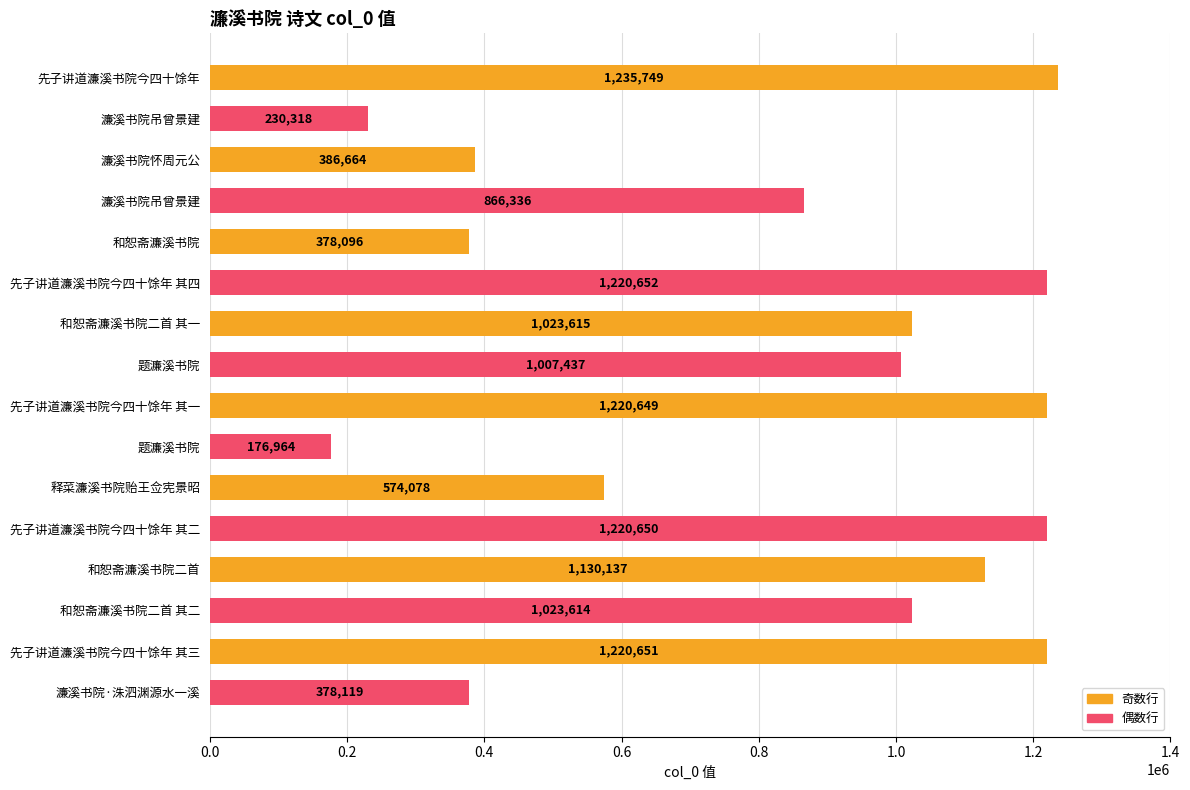

What is the difference between the maximum and minimum values?

1058785